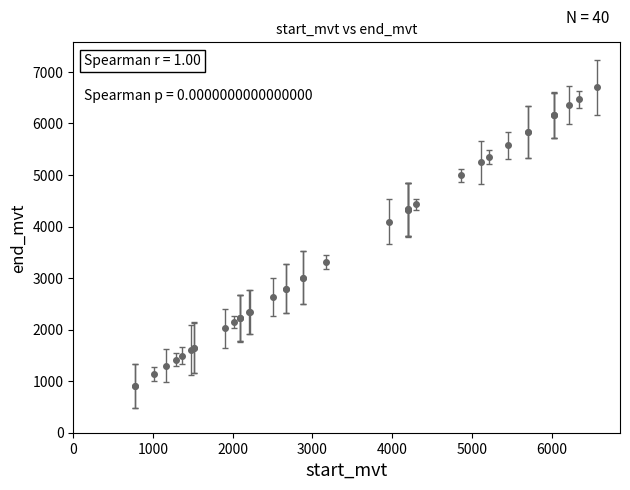

What is the value of the 1st point from the left?

909